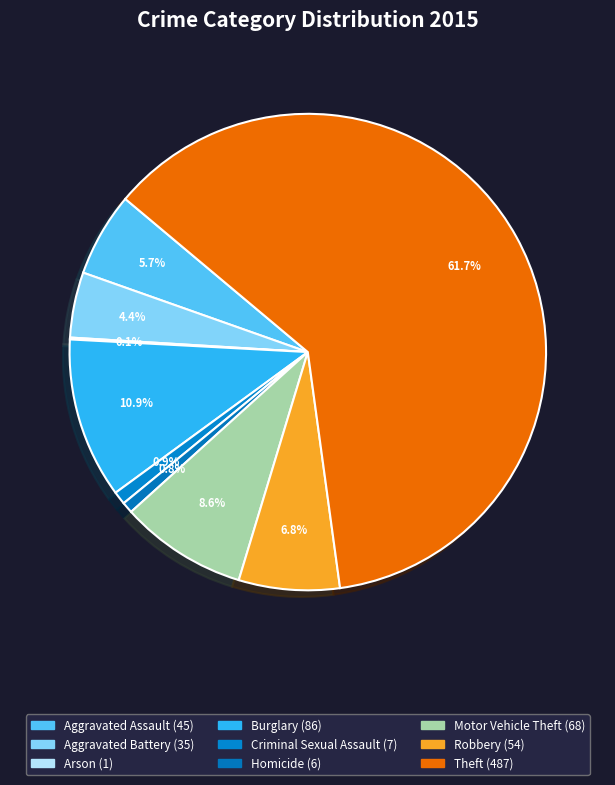

To the nearest percent, what is the difference between the largest and smallest slice percentages?

62%